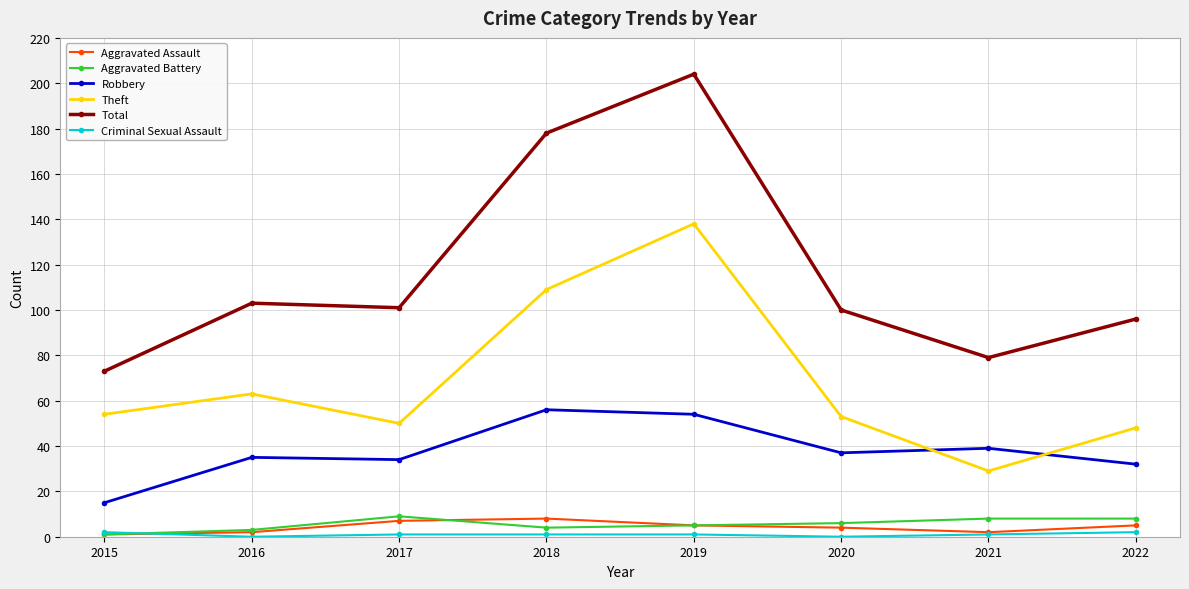

What is the greatest value displayed?

204